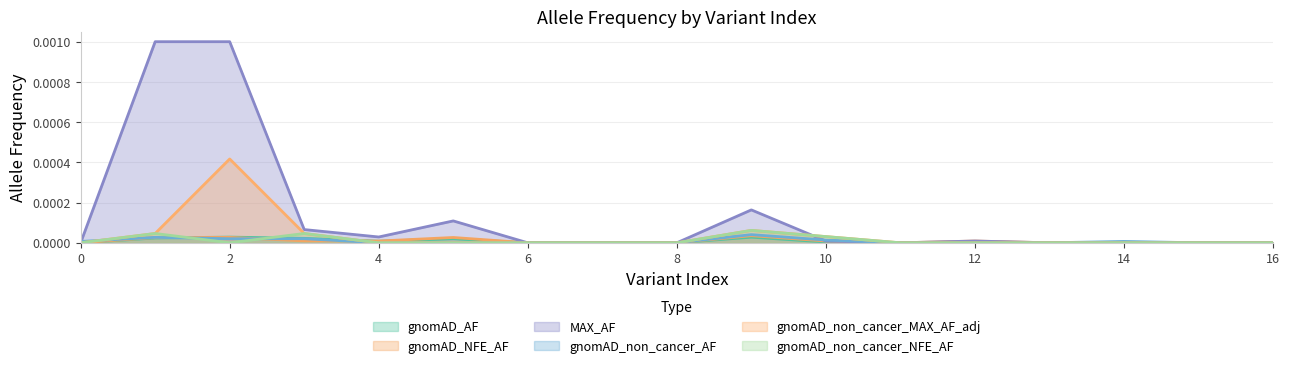

Is it true that gnomAD_non_cancer_MAX_AF_adj equals 0.0 at 12?

True